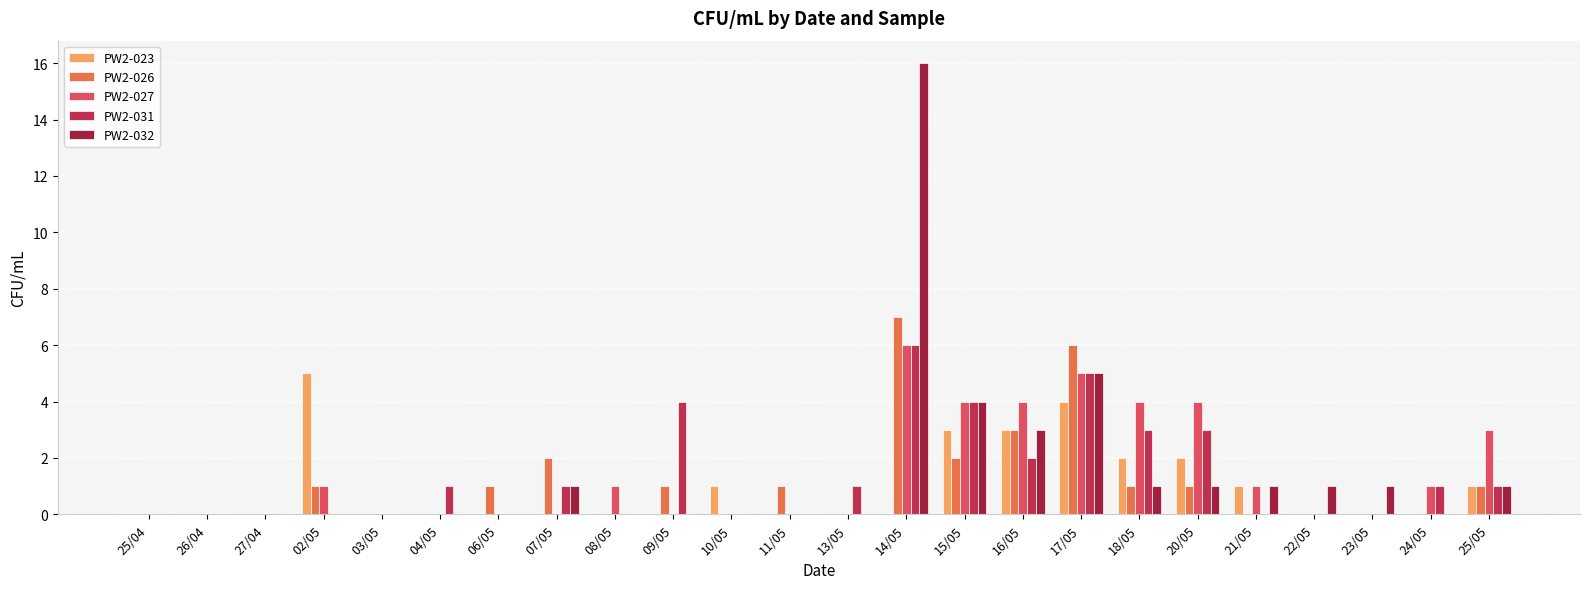

At 14/05, list the series in order from largest to smallest.

PW2-032, PW2-026, PW2-027, PW2-031, PW2-023